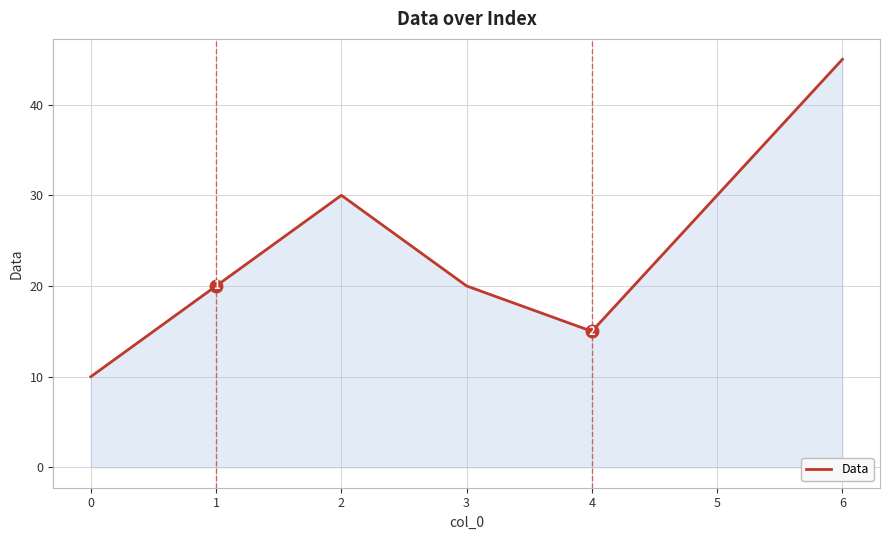

What is the smallest value displayed?

10